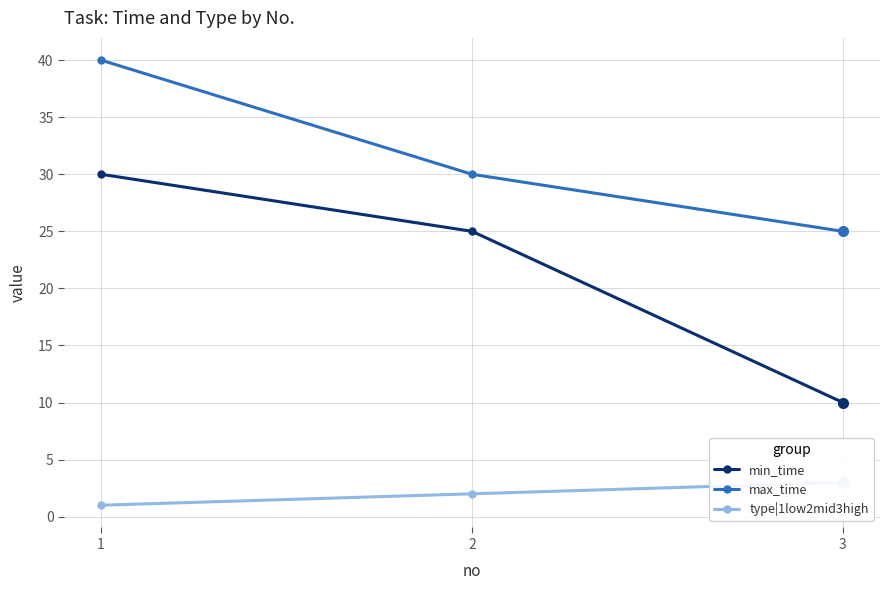

What are all the series names shown in the legend?

min_time, max_time, type|1low2mid3high